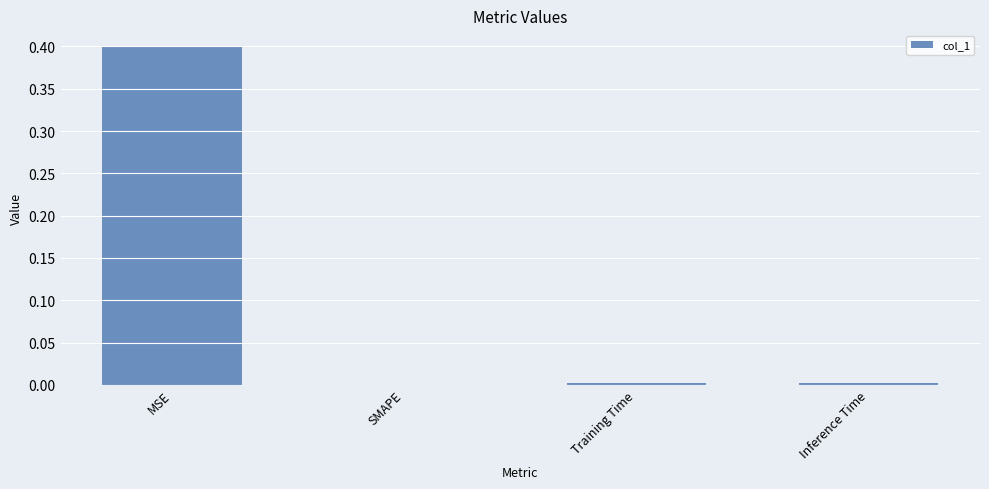

What is the greatest value displayed?

0.4